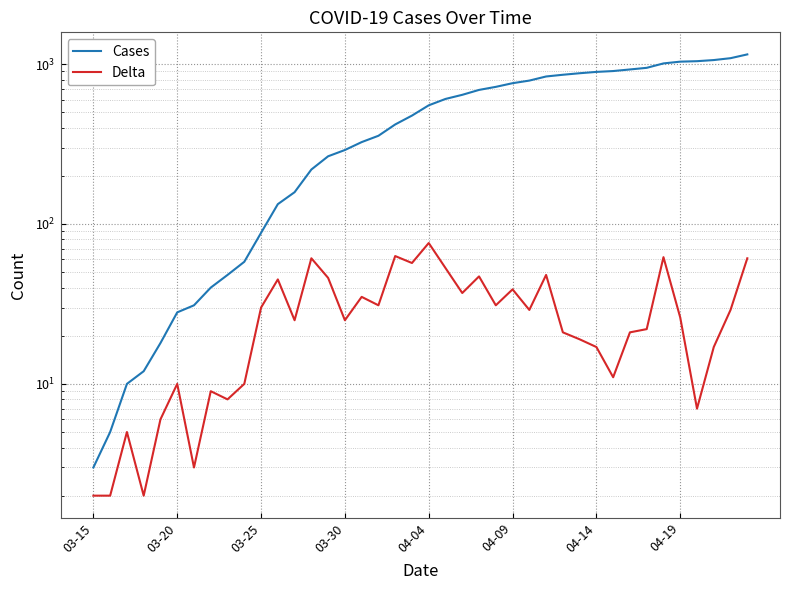

What is the value of the Delta point at the 22nd from the left?

53